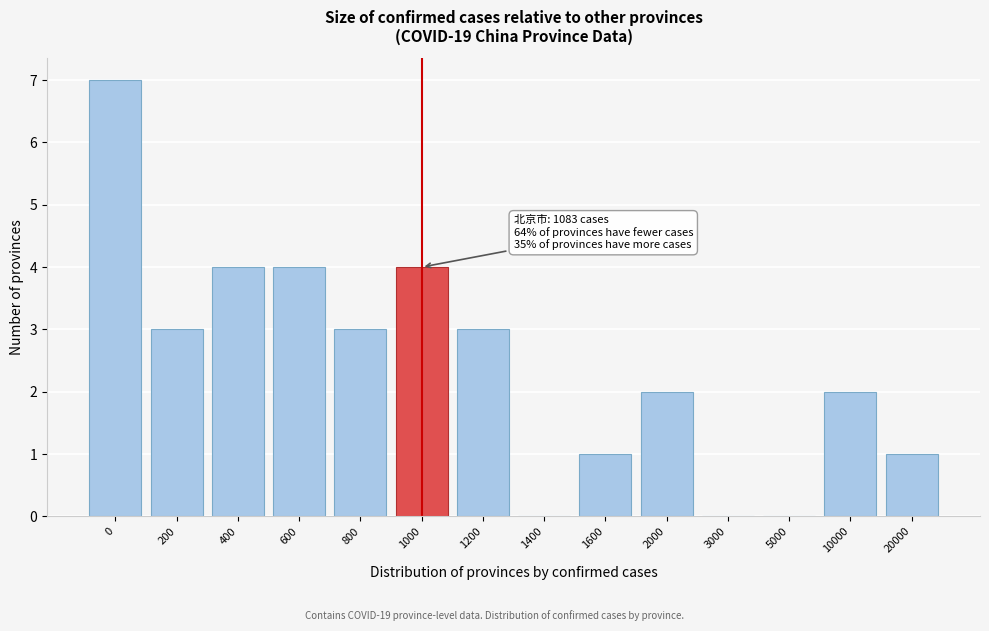

Reading right to left, what are all the values shown in this chart?

20000=1	10000=2	5000=0	3000=0	2000=2	1600=1	1400=0	1200=3	1000=4	800=3	600=4	400=4	200=3	0=7